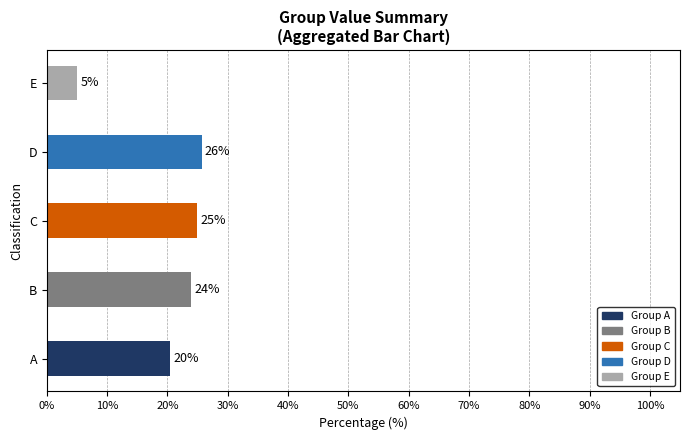

At which category does the chart reach its minimum across all series?

E